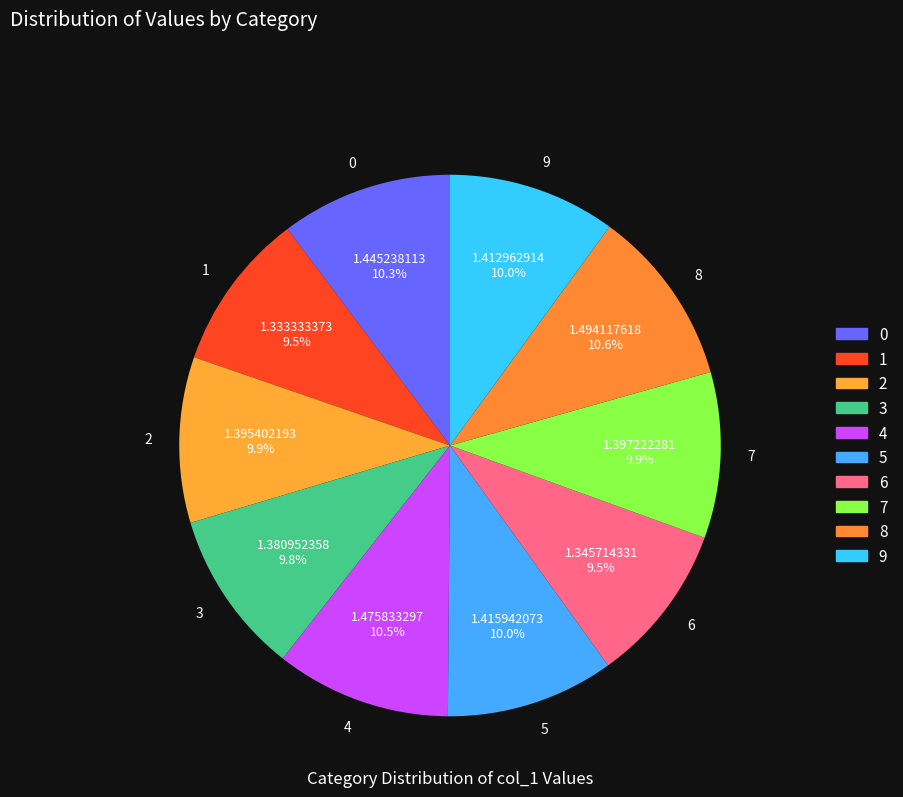

To the nearest percent, what is the difference between the largest and smallest slice percentages?

1%